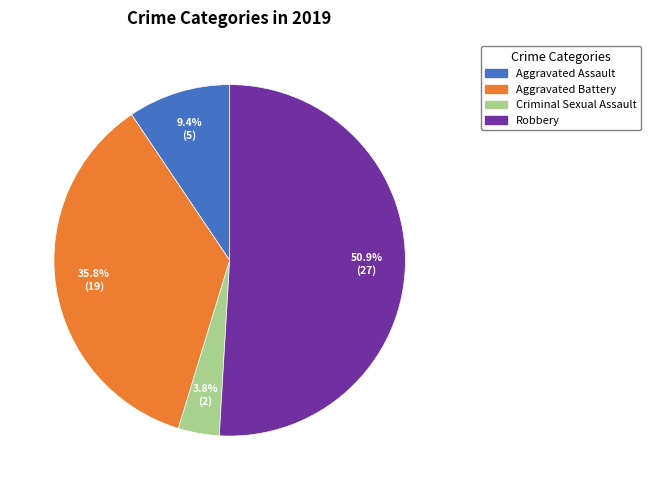

Is there any slice that represents more than half of the pie?

Yes